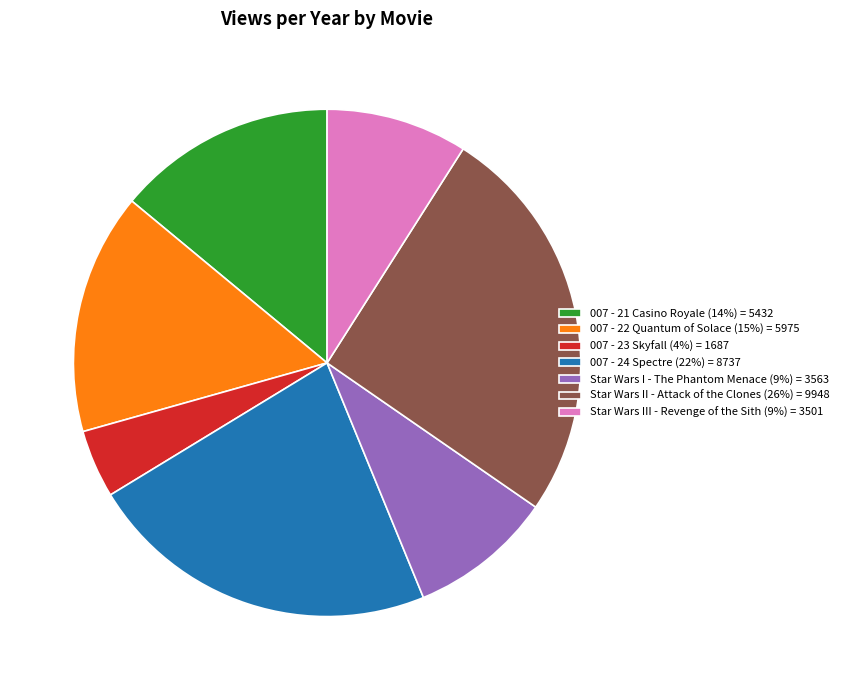

Is there any slice that represents more than half of the pie?

No